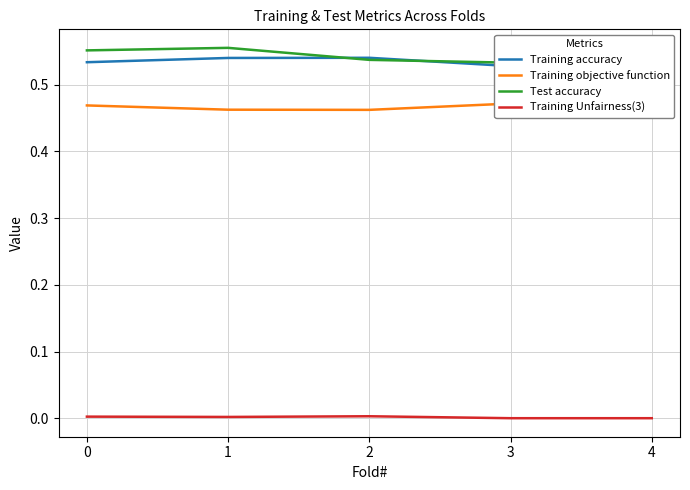

Rank the series at 4 from lowest to highest value.

Training Unfairness(3), Training objective function, Test accuracy, Training accuracy